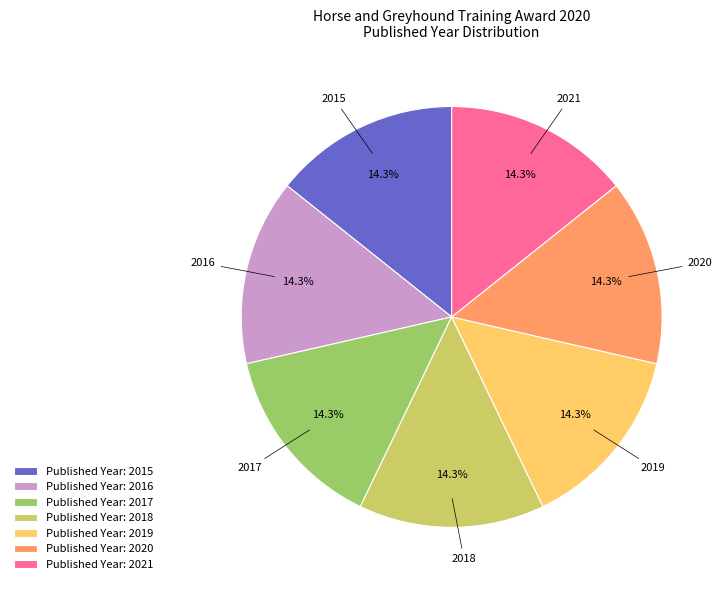

Is there any slice that represents more than half of the pie?

No